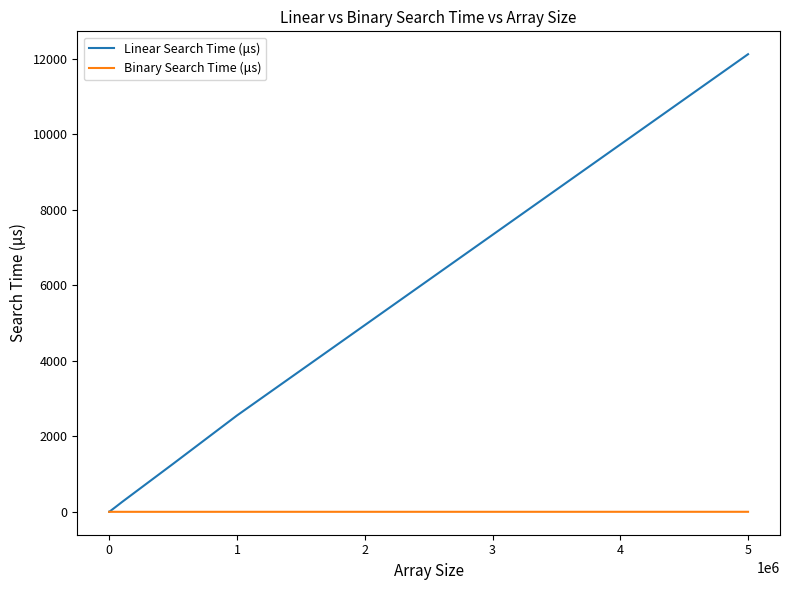

Does the chart have visible grid lines?

No